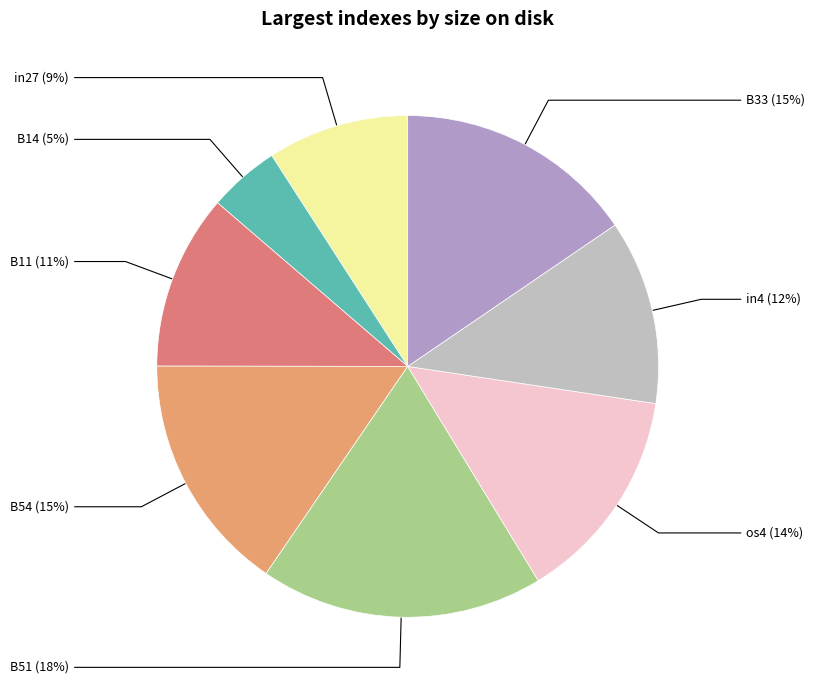

Count the number of slices in the pie.

8